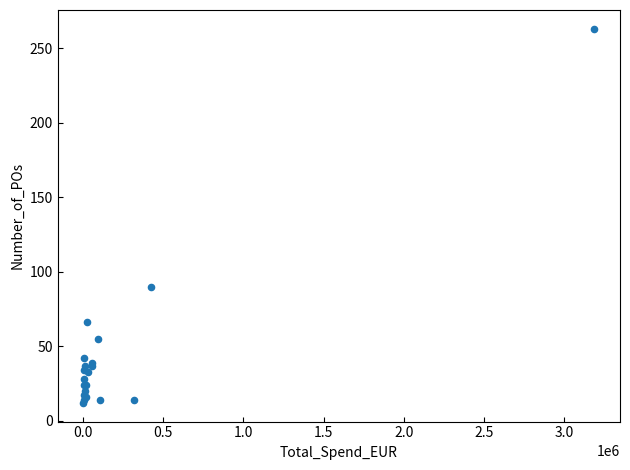

What Y value in the scatter plot is closest to 137?

90